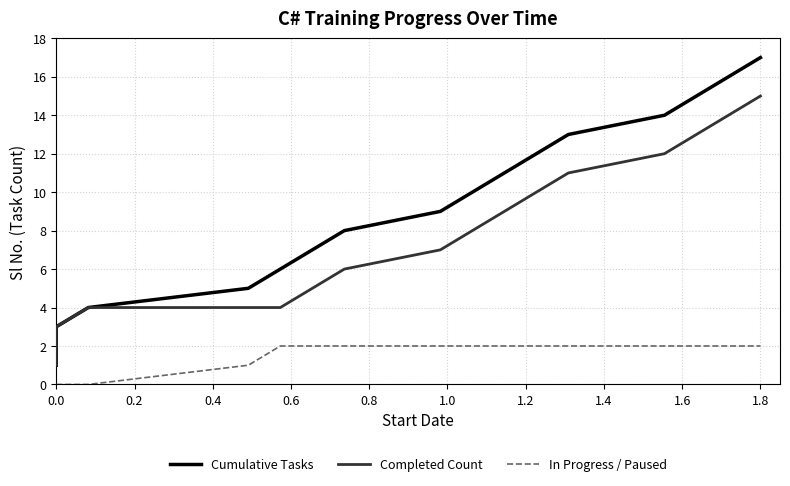

The value of Completed Count at 1.0 is 2. True or false?

False